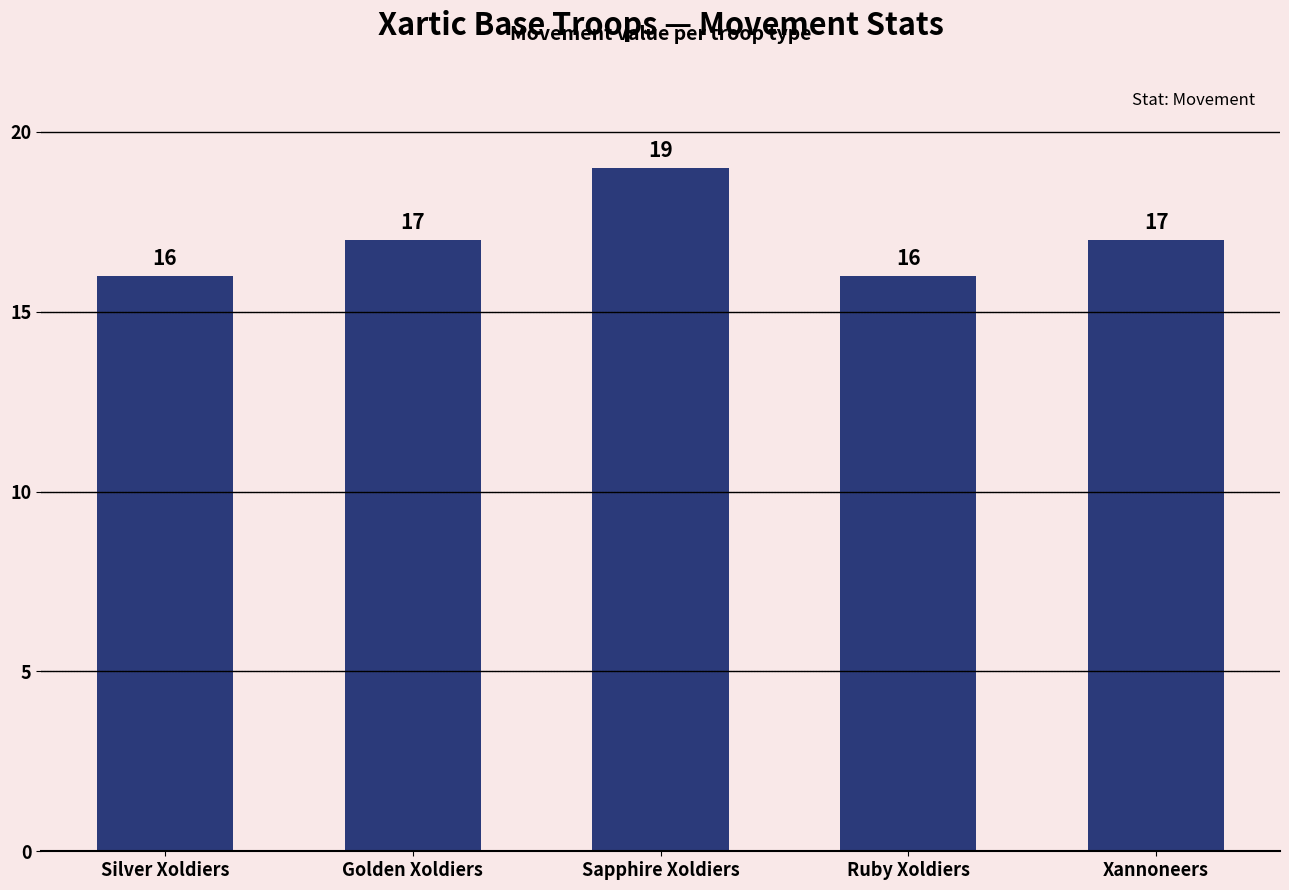

What is the difference between the second highest and minimum values?

1